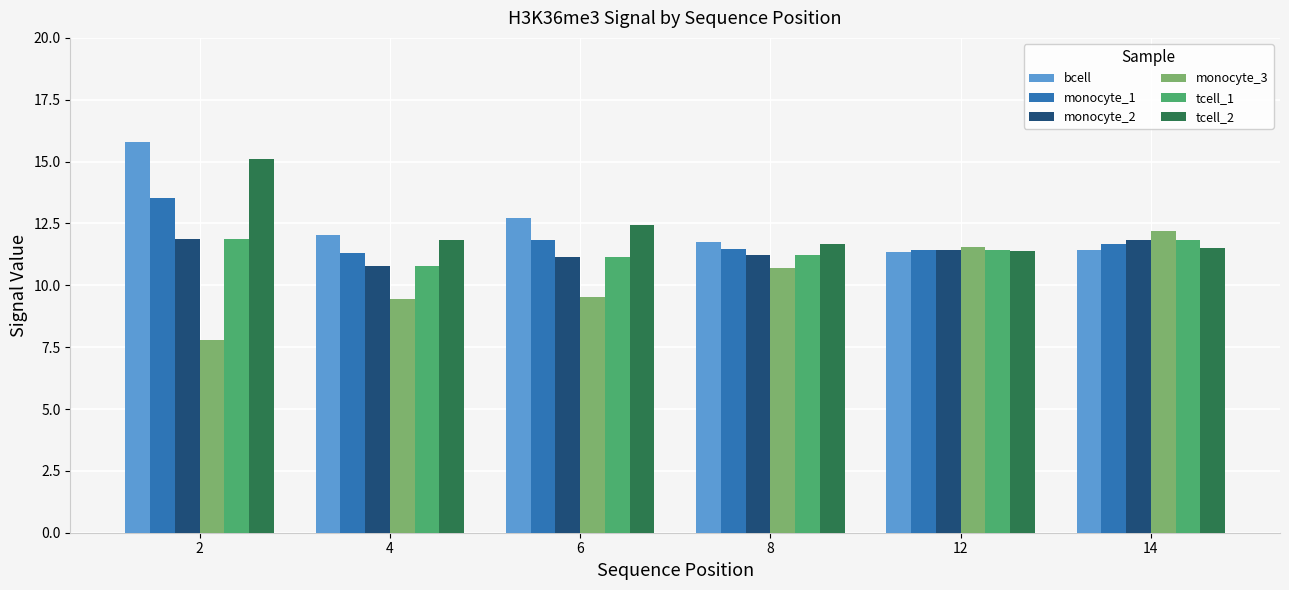

Which series has the largest total across all categories?

bcell